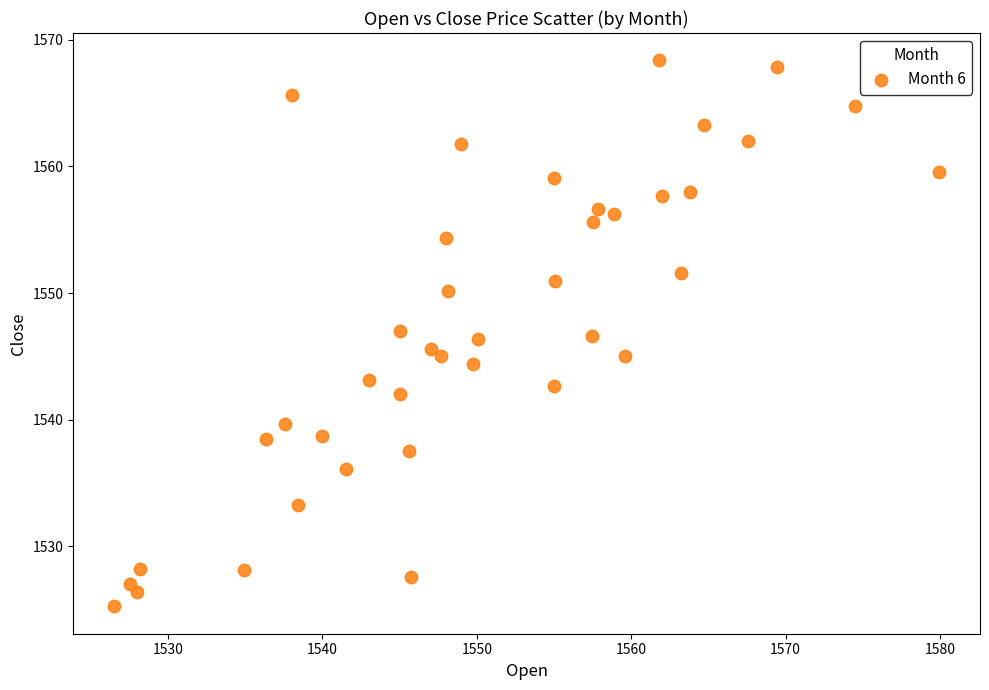

What is the range of X values (max minus min)?

53.4